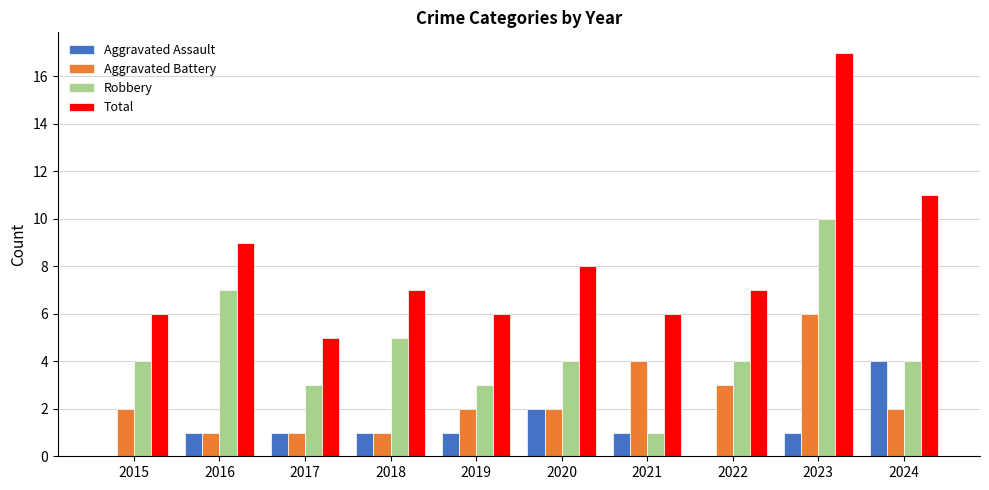

How many groups of bars are there?

10